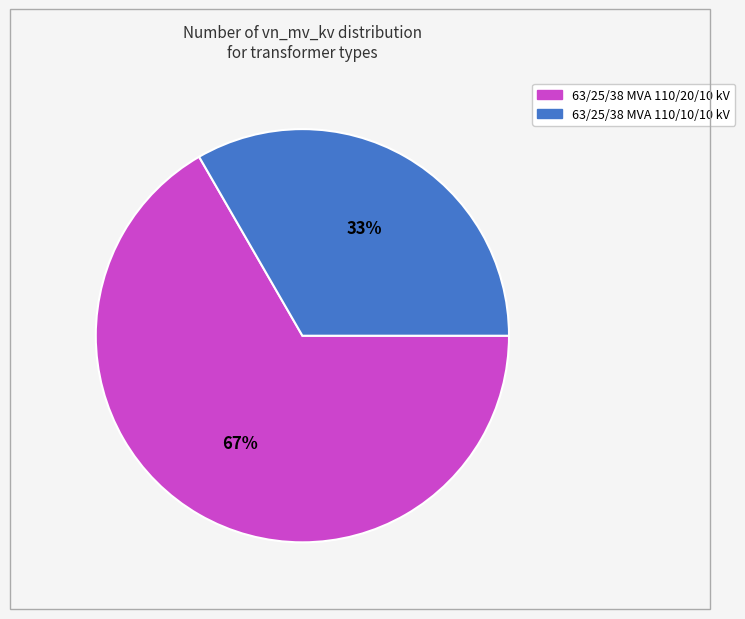

To the nearest percent, what is the average slice percentage?

50%